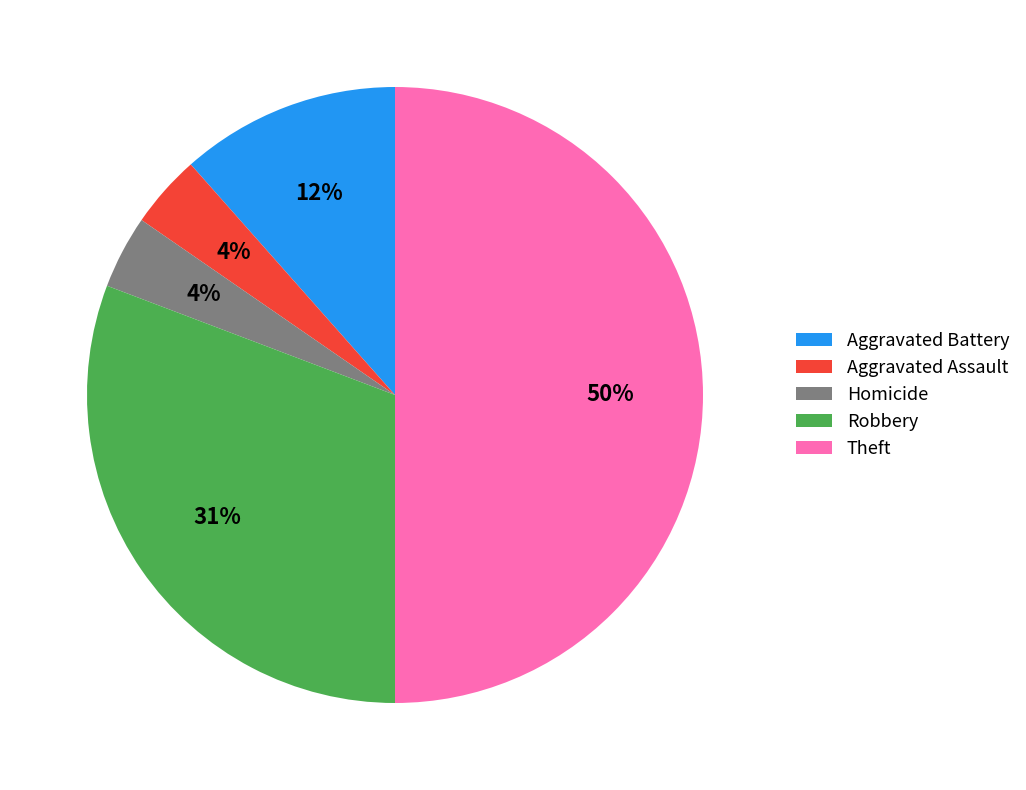

Count the number of slices in the pie.

5